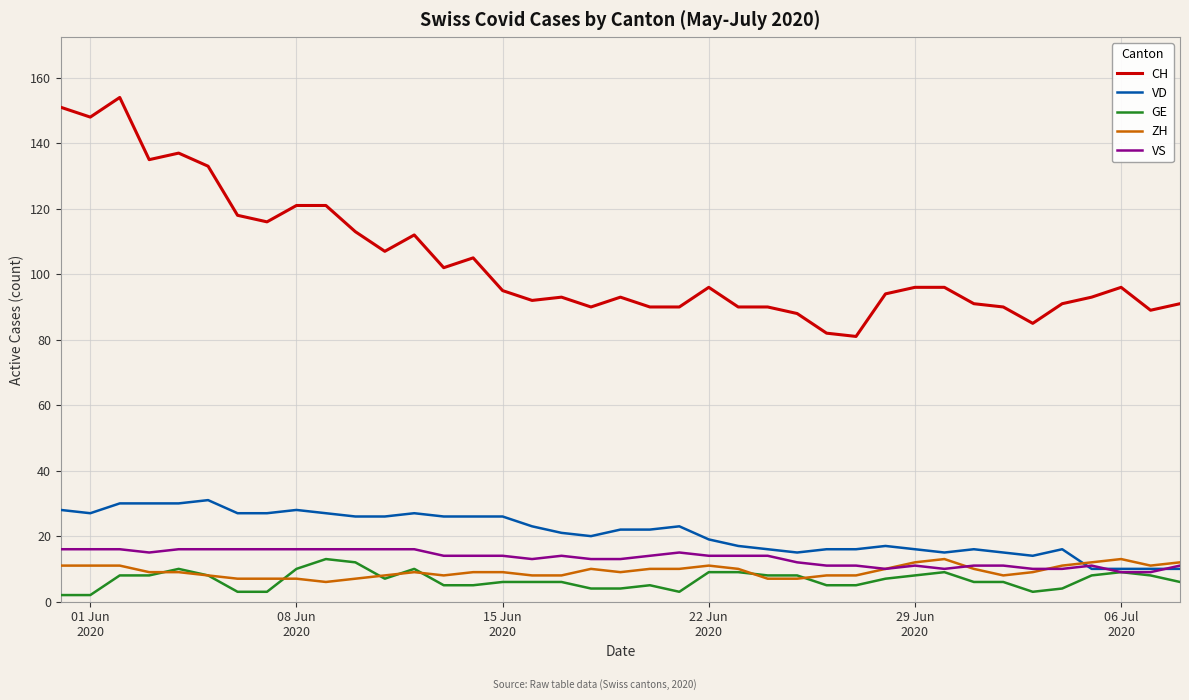

Which series has the largest total across all categories?

CH